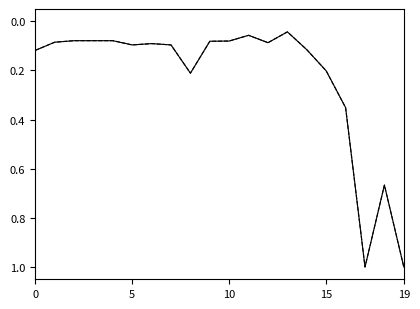

Does the chart have visible grid lines?

No